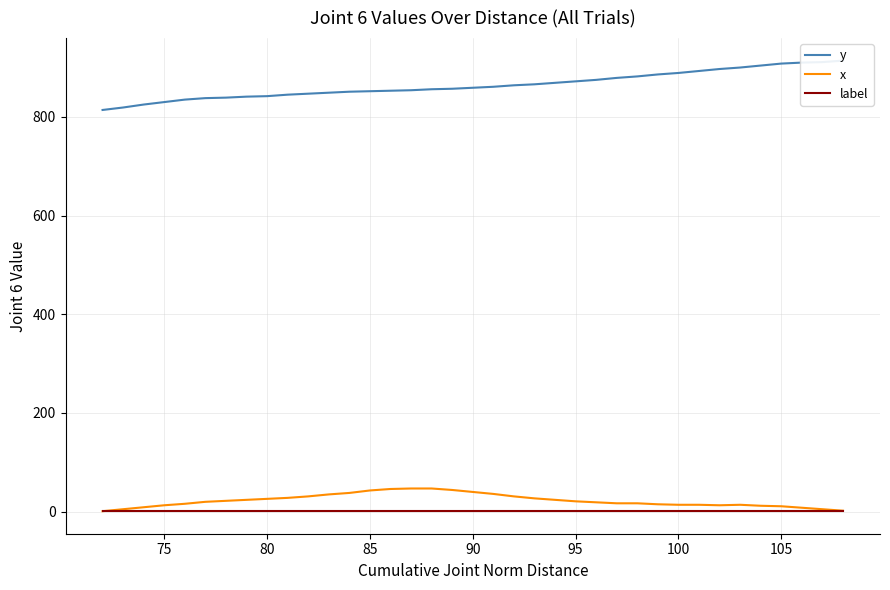

Reading left to right, extract all data points from this chart.

y: 814	819	825	830	835	838	839	841	842	845	847	849	851	852	853	854	856	857	859	861	864	866	869	872	875	879	882	886	889	893	897	900	904	908	910	911	914
x: 1	5	9	13	16	20	22	24	26	28	31	35	38	43	46	47	47	44	40	36	31	27	24	21	19	17	17	15	14	14	13	14	12	11	8	5	2
label: 1	1	1	1	1	1	1	1	1	1	1	1	1	1	1	1	1	1	1	1	1	1	1	1	1	1	1	1	1	1	1	1	1	1	1	1	1